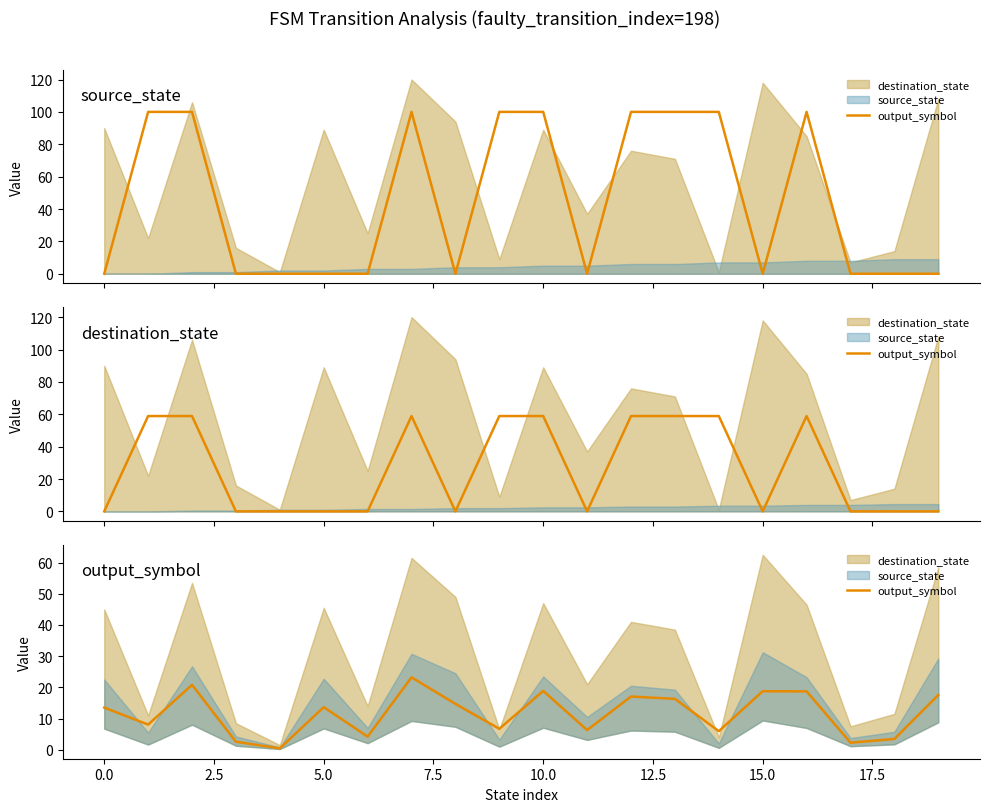

True or false: the data shows 2.8 at 0.0.

False